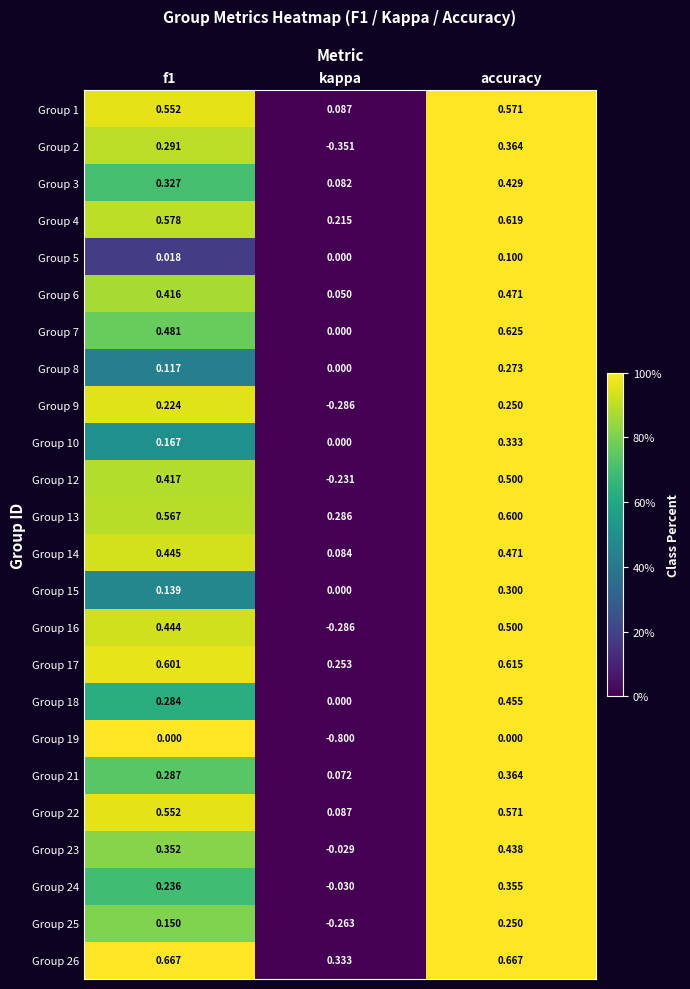

At which category is the sum across all series the highest?

accuracy